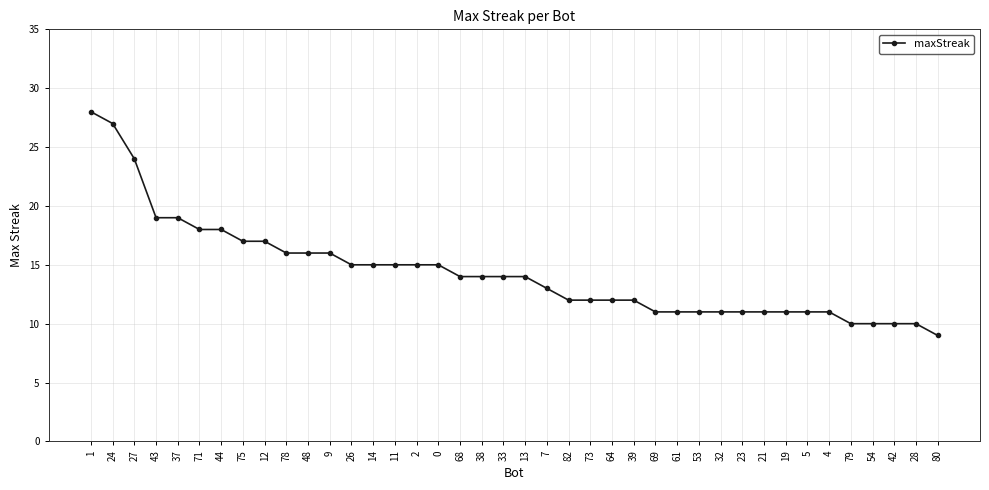

What is the label of the 26th point from the left?

39